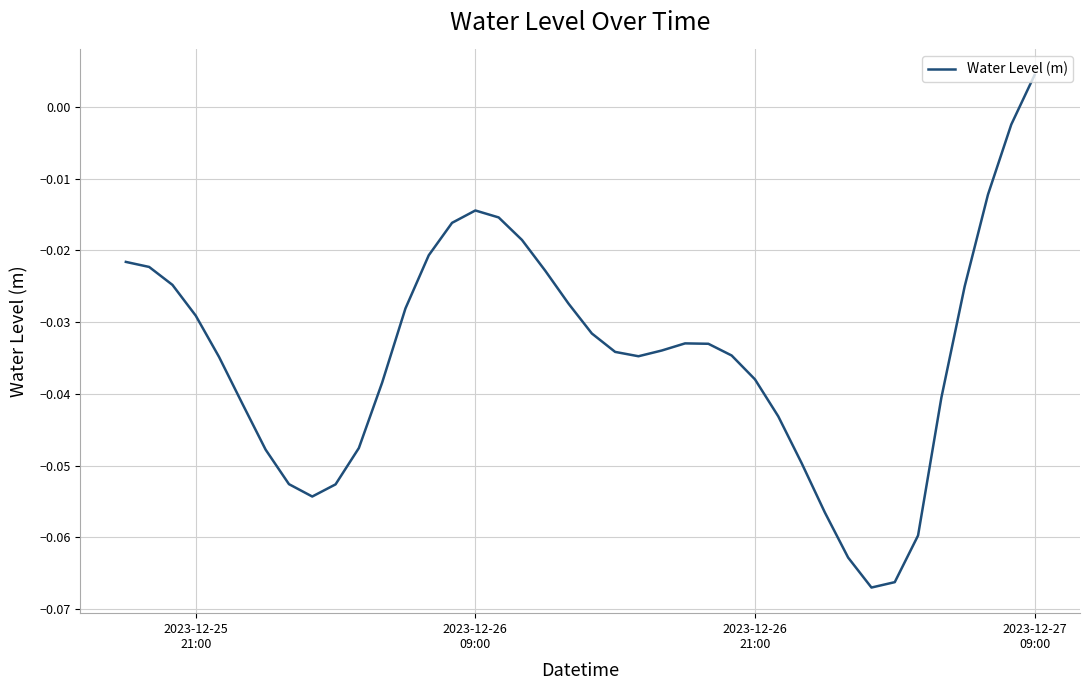

Does the chart display data point markers on the line(s)?

No